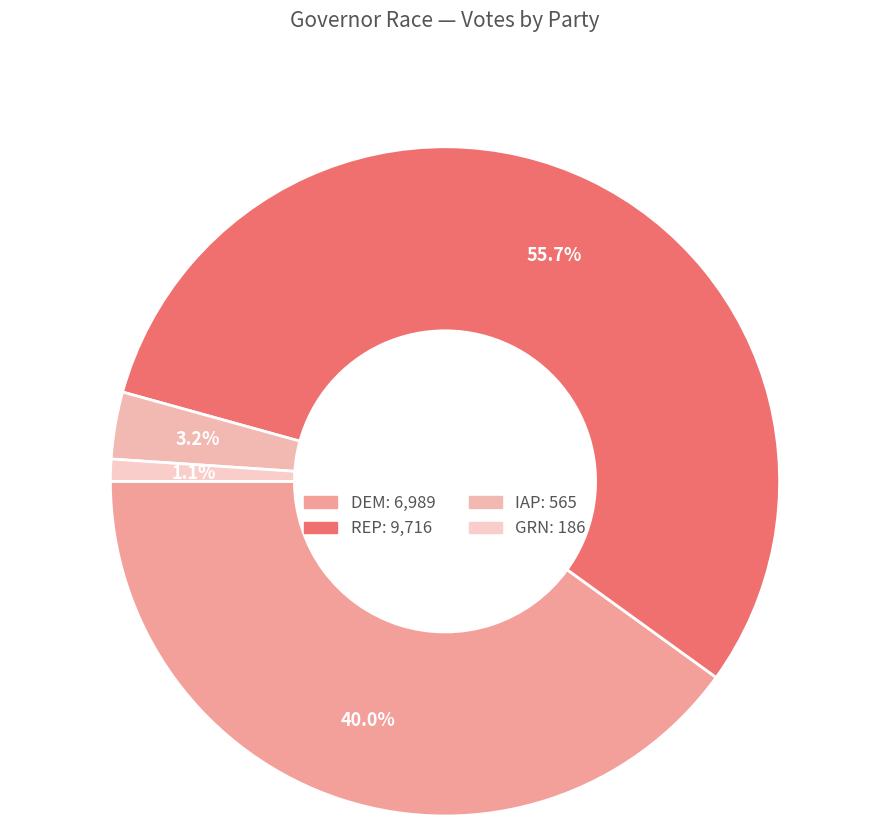

Which category has the smallest portion of the pie?

GRN